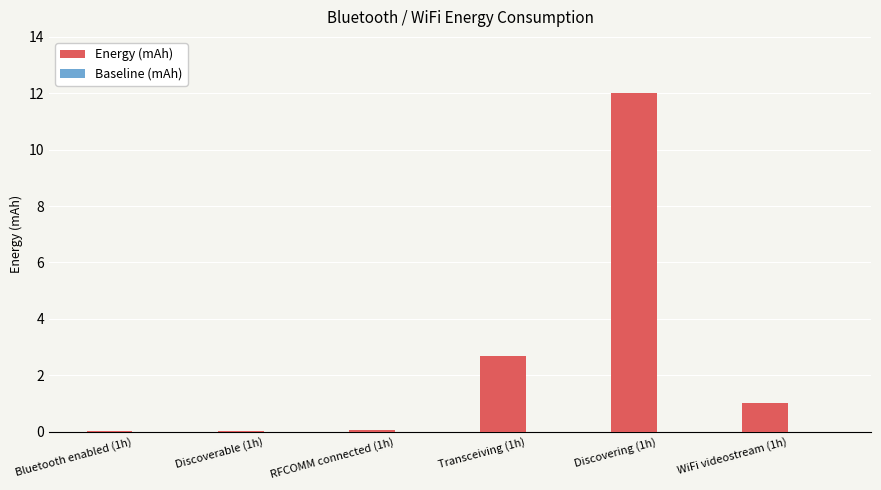

Which category has the highest value across all series?

Discovering (1h)